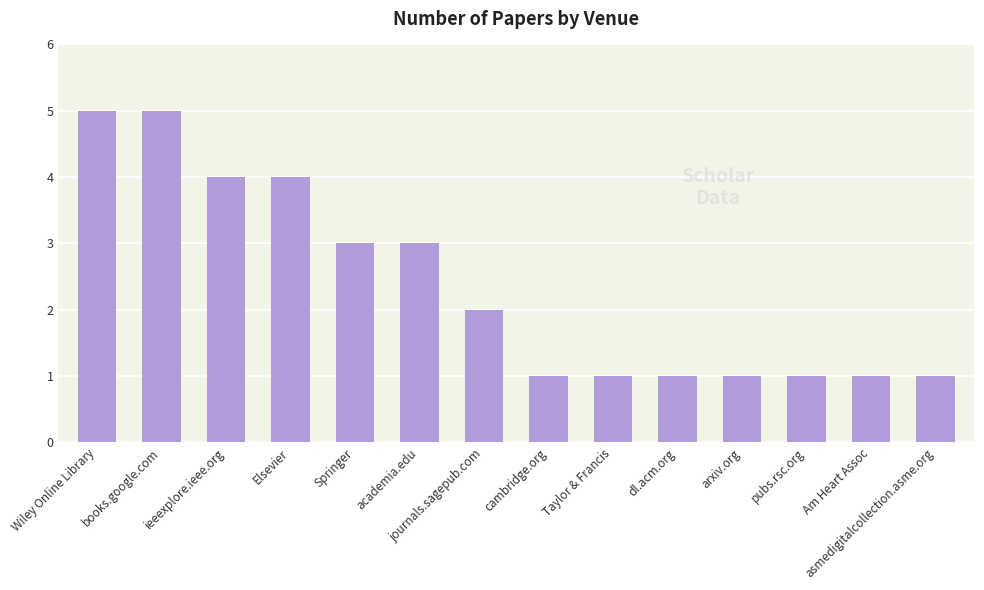

Read the value at Taylor & Francis.

1